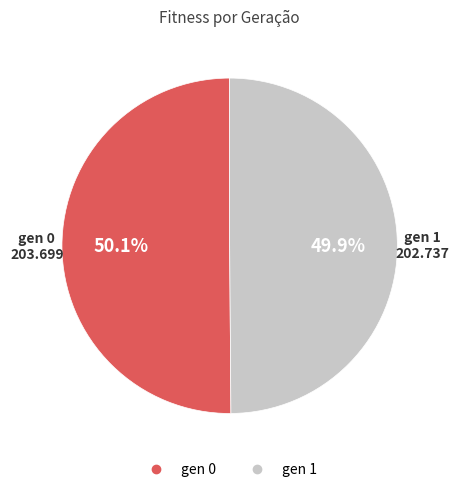

What percentage do gen 1 and gen 0 together represent?

100.0%